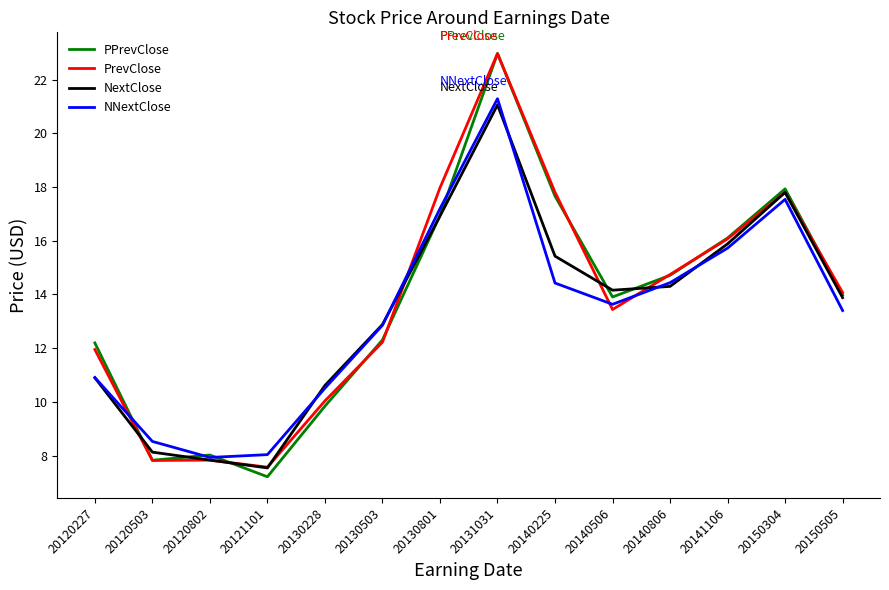

How many values in the NextClose series exceed 14?

7